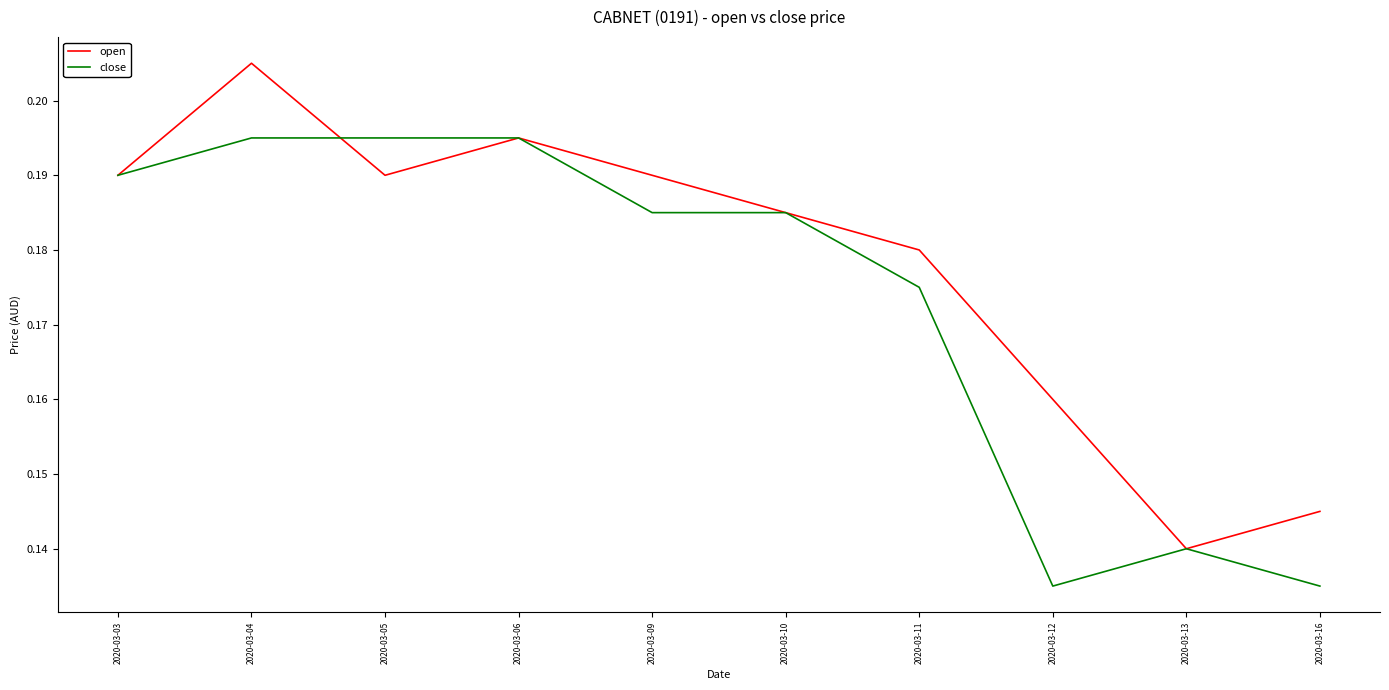

Is it true that open equals 0.3 at 2020-03-04?

False